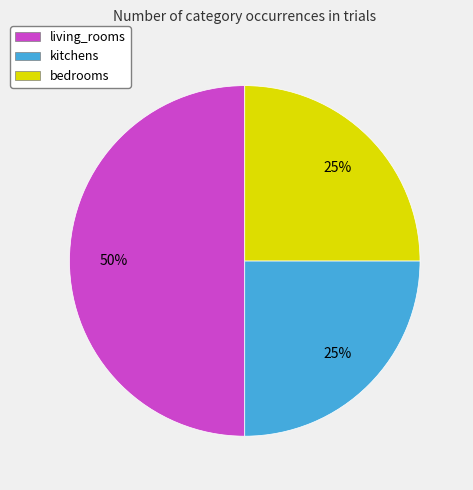

Count the number of slices in the pie.

3